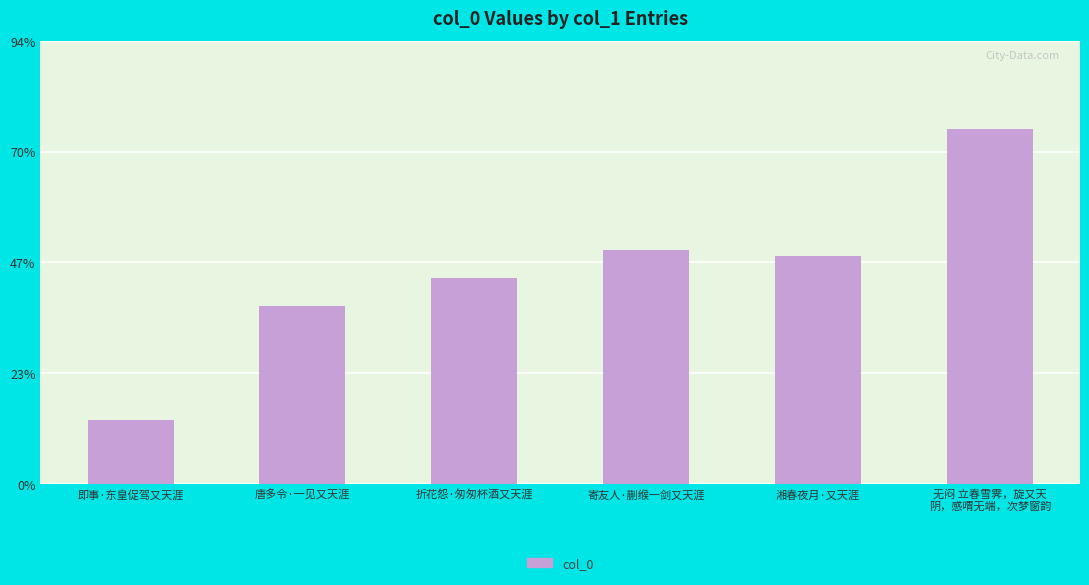

Rank the categories by value from lowest to highest.

即事·东皇促驾又天涯, 唐多令·一见又天涯, 折花怨·匆匆杯酒又天涯, 湘春夜月·又天涯, 寄友人·蒯缑一剑又天涯, 无闷 立春雪霁，旋又天
阴，感喟无端，次梦窗韵